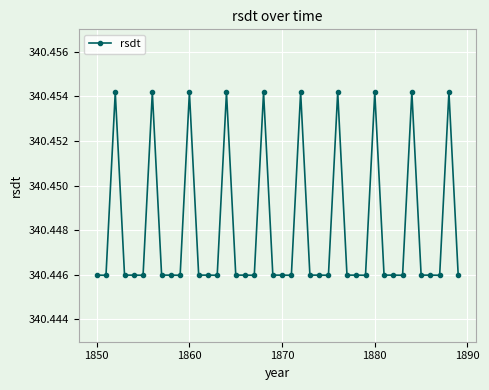

How many series are shown in this chart?

1